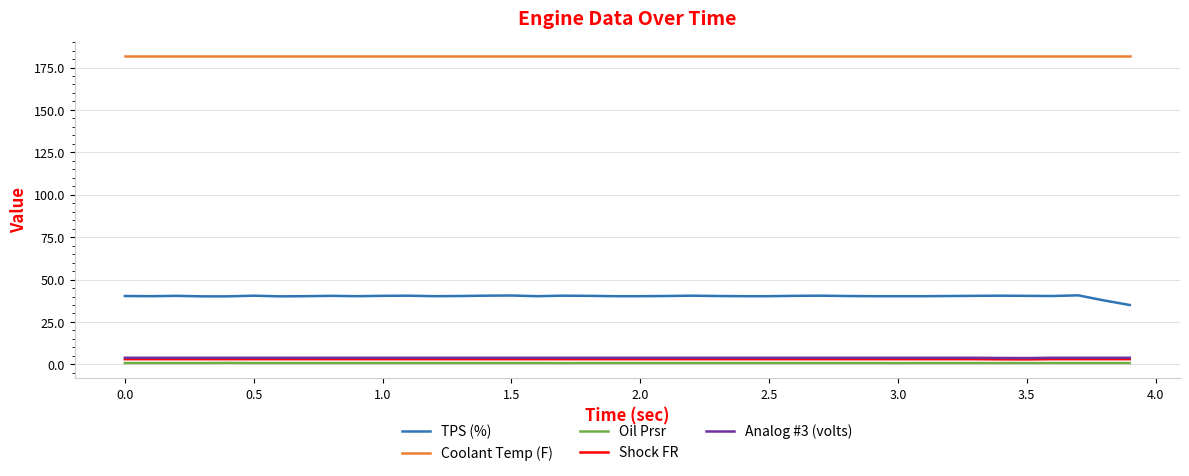

Which series has the widest spread of values?

TPS (%)